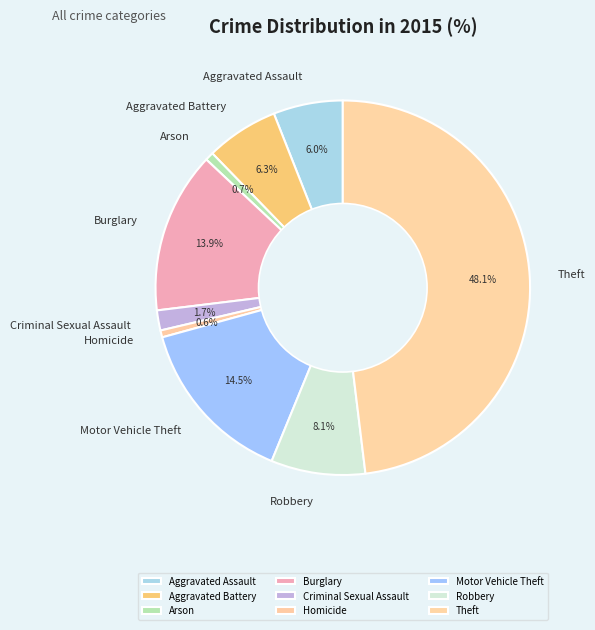

Do Aggravated Battery and Theft together represent more than half of the pie?

Yes